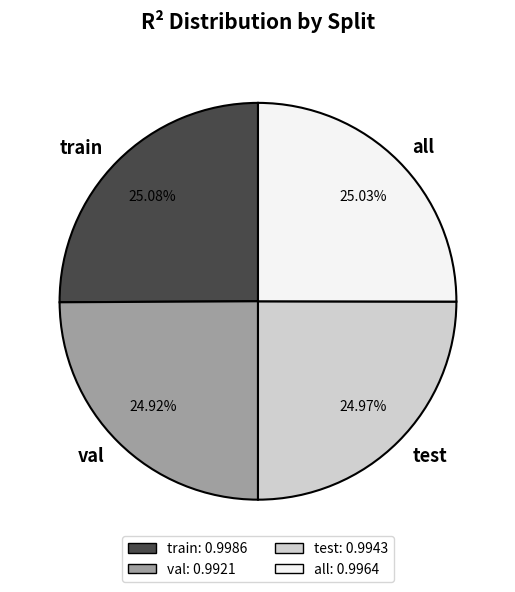

Does any single category account for the majority?

No